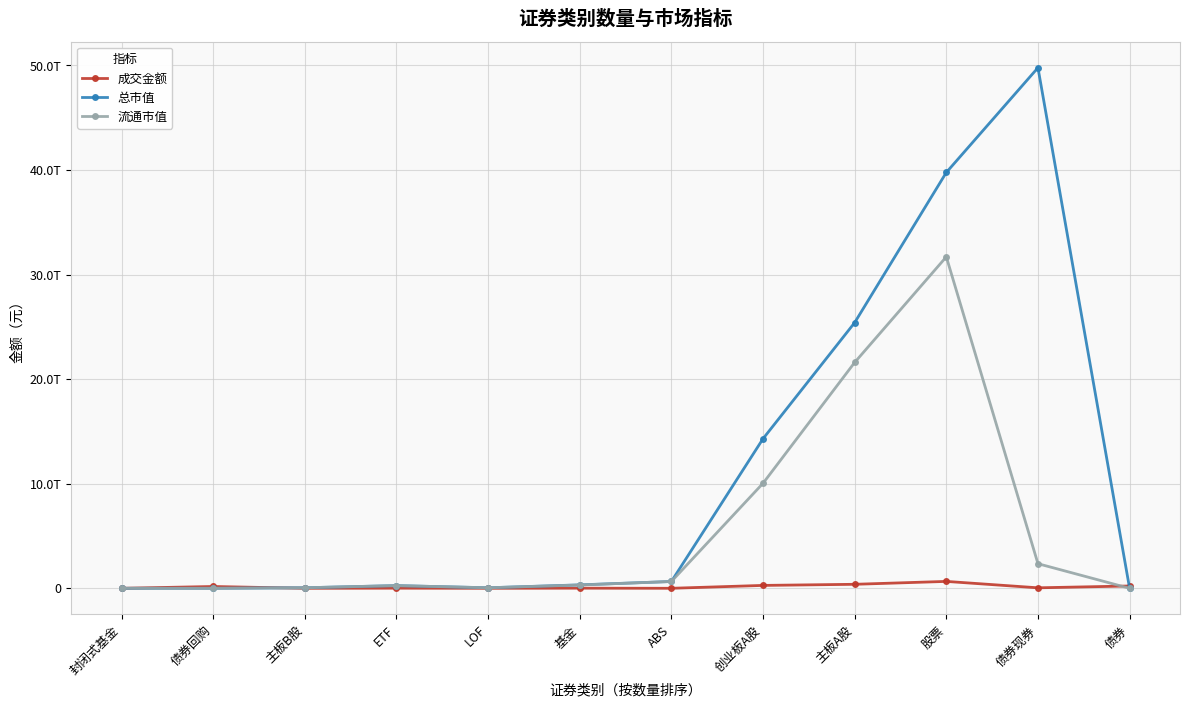

What is the difference between the 成交金额 values at 封闭式基金 and 主板B股?

30321379.3